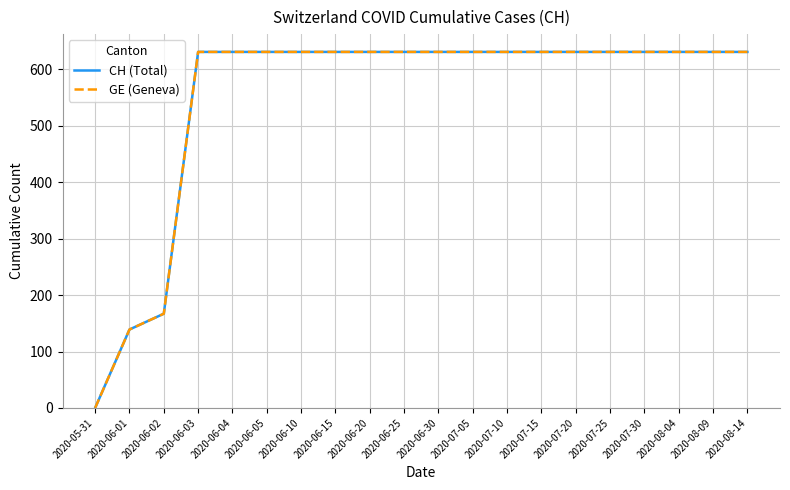

How many lines are shown in the chart?

2